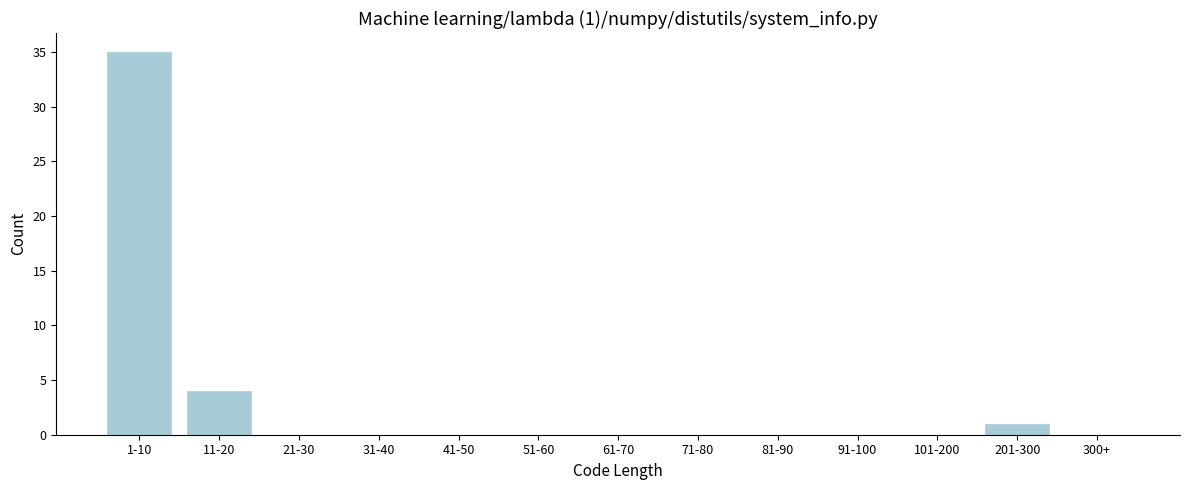

Reading right to left, transcribe all the data shown in this chart.

300+=0	201-300=1	101-200=0	91-100=0	81-90=0	71-80=0	61-70=0	51-60=0	41-50=0	31-40=0	21-30=0	11-20=4	1-10=35